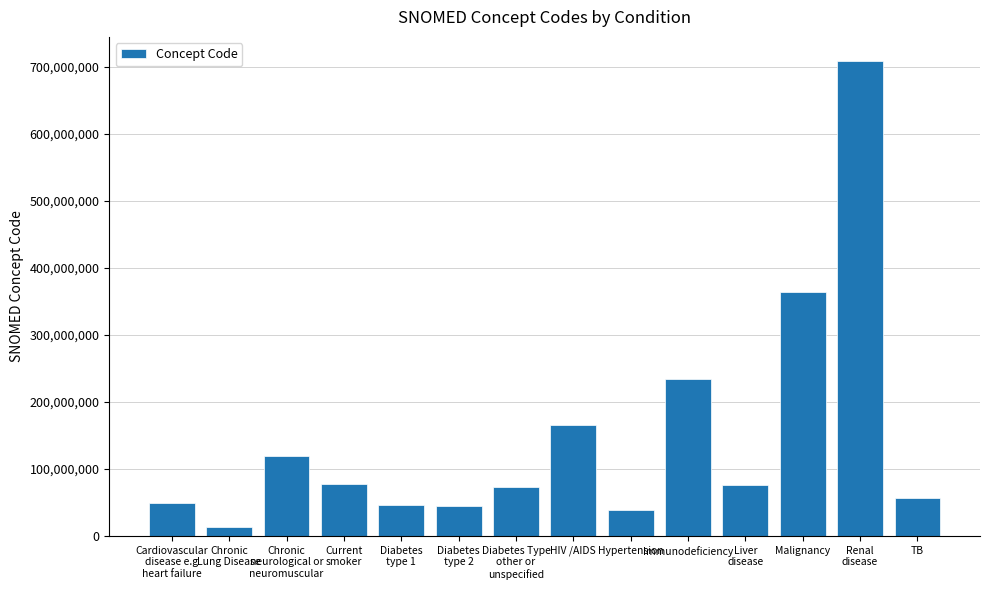

Does the chart contain stacked bars?

No